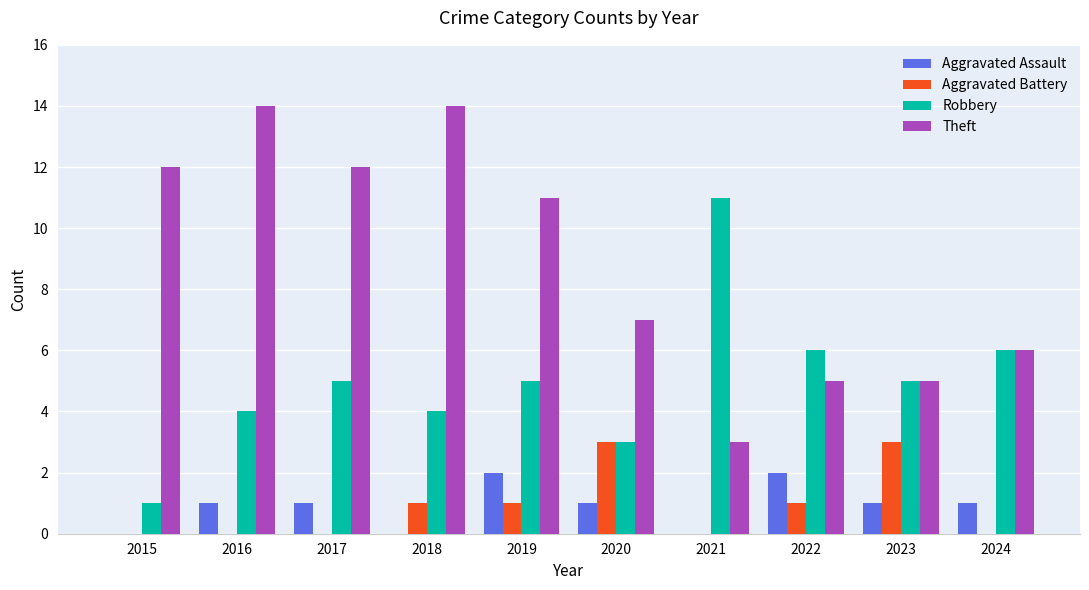

What are all the series names shown in the legend?

Aggravated Assault, Aggravated Battery, Robbery, Theft